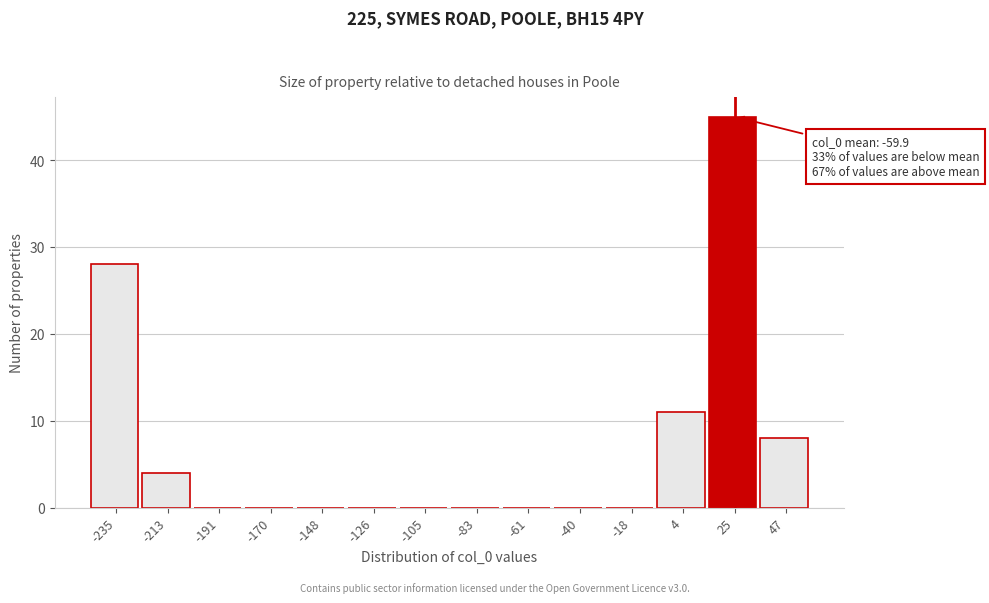

Over which range of the x-axis is the bar tallest?

15 to 35